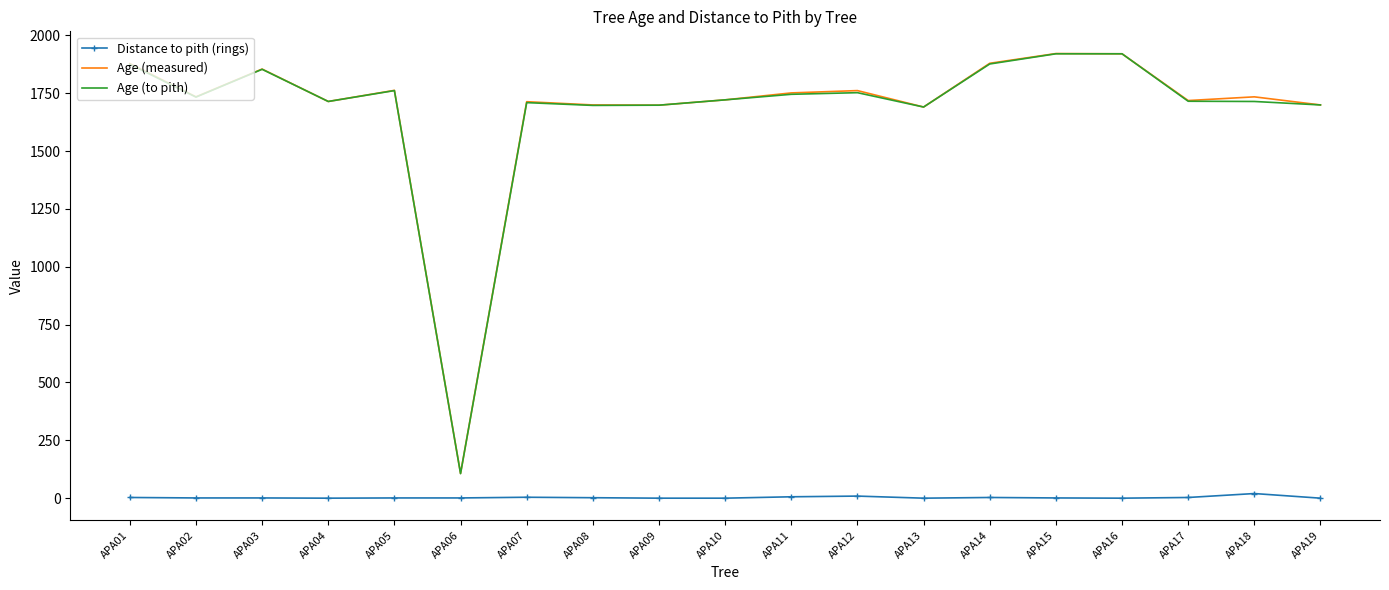

True or false: Age (measured) has more than 1 points higher than both neighbors.

True